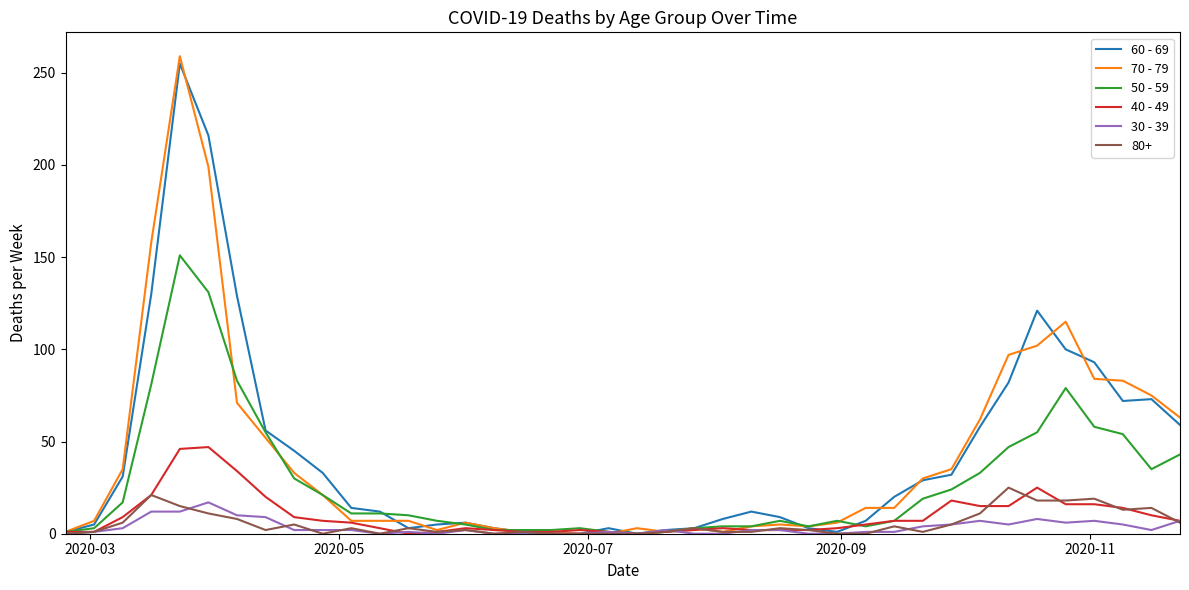

Which series has the largest range (max minus min)?

70 - 79